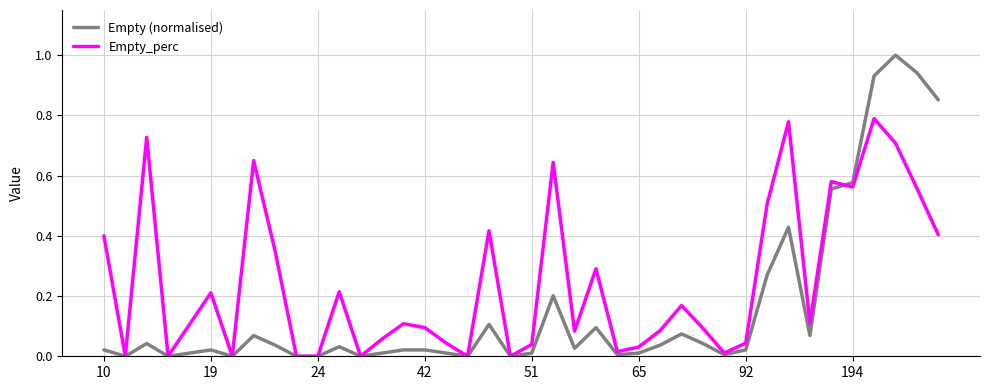

In Empty_perc, how many points are higher than both neighbors (excluding endpoints)?

12